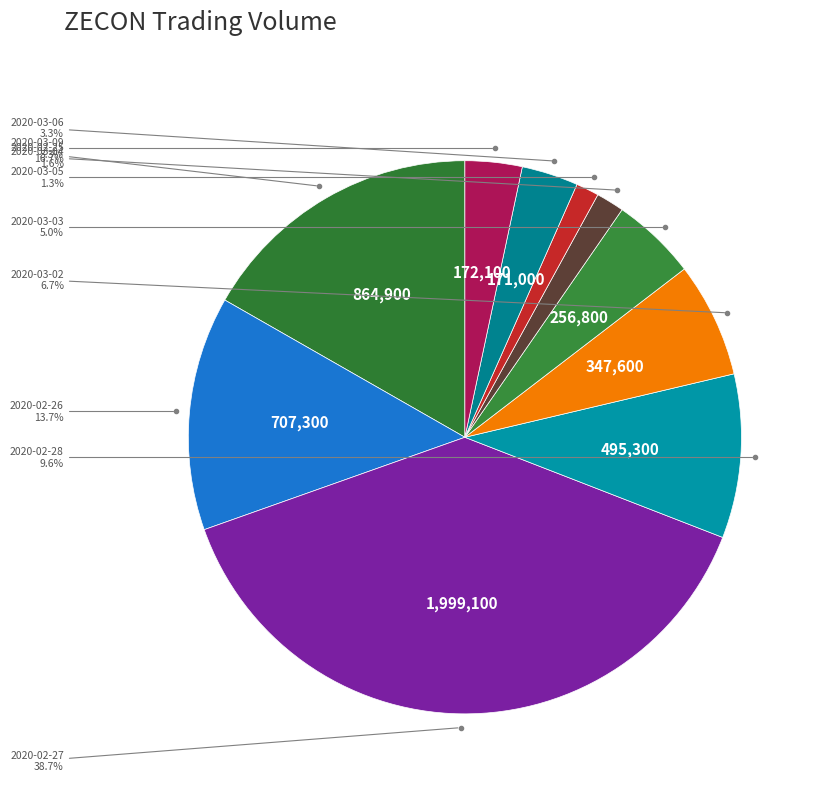

Rank the categories by value from highest to lowest.

2020-02-27, 2020-02-25, 2020-02-26, 2020-02-28, 2020-03-02, 2020-03-03, 2020-03-09, 2020-03-06, 2020-03-04, 2020-03-05